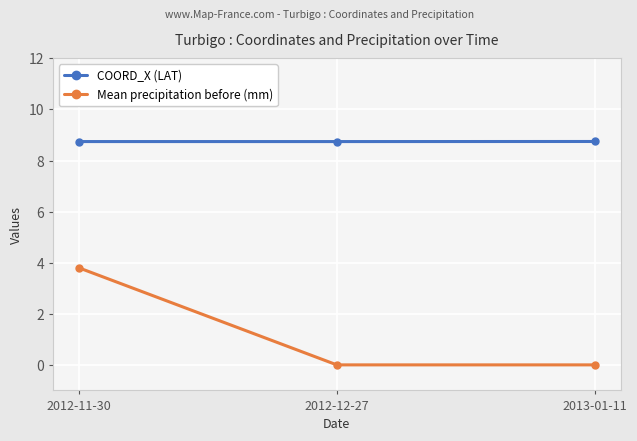

Which series has the widest spread of values?

Mean precipitation before (mm)